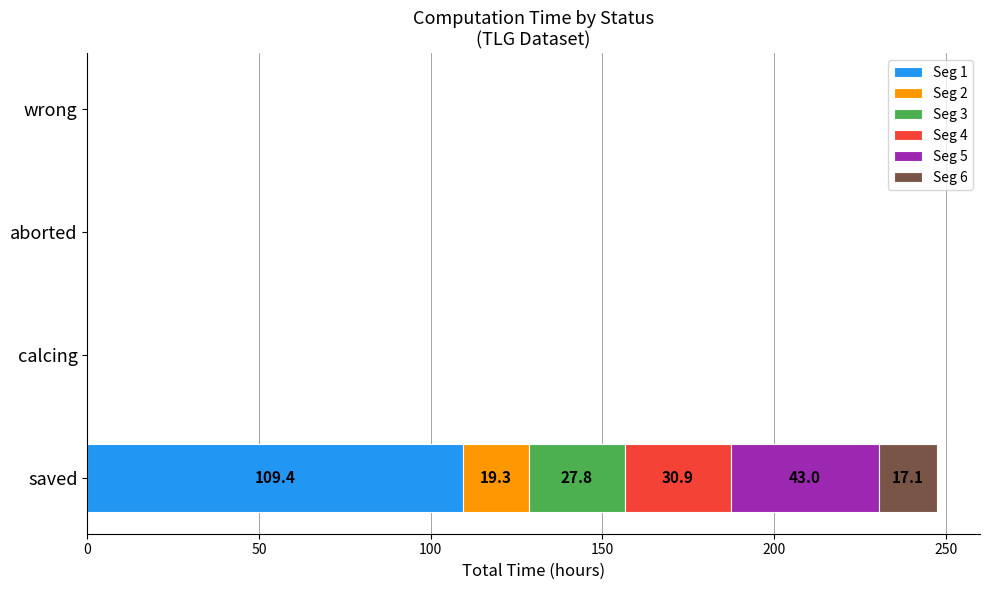

True or false: Seg 1 has a value of -44.1 at wrong.

False